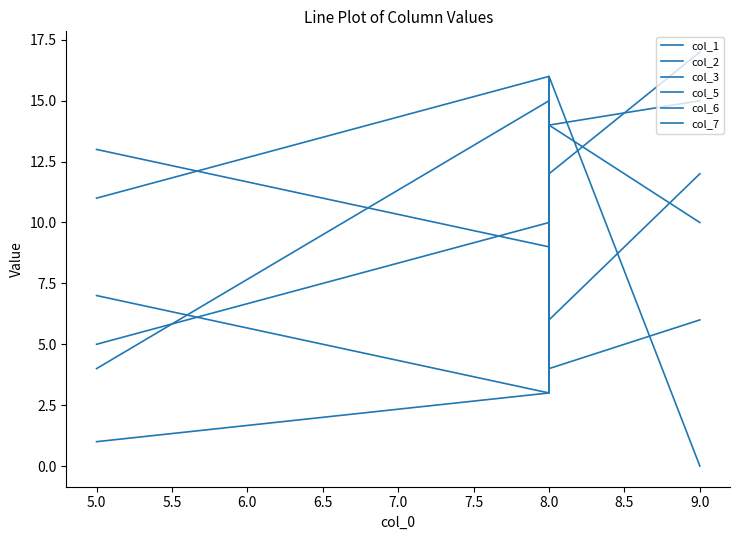

Where do col_6 and col_3 first cross each other?

8.0 and 8.0